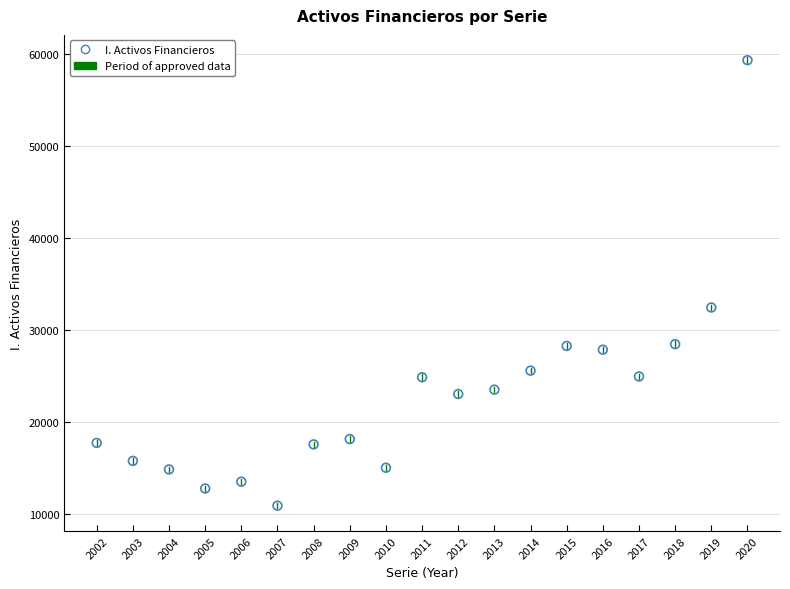

What Y value in the scatter plot is closest to 35109?

32442